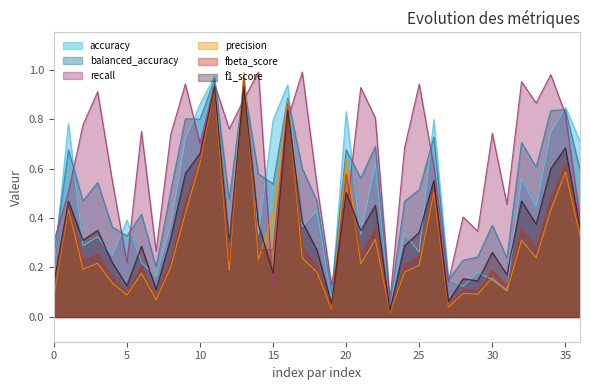

Which series has the largest total across all categories?

recall